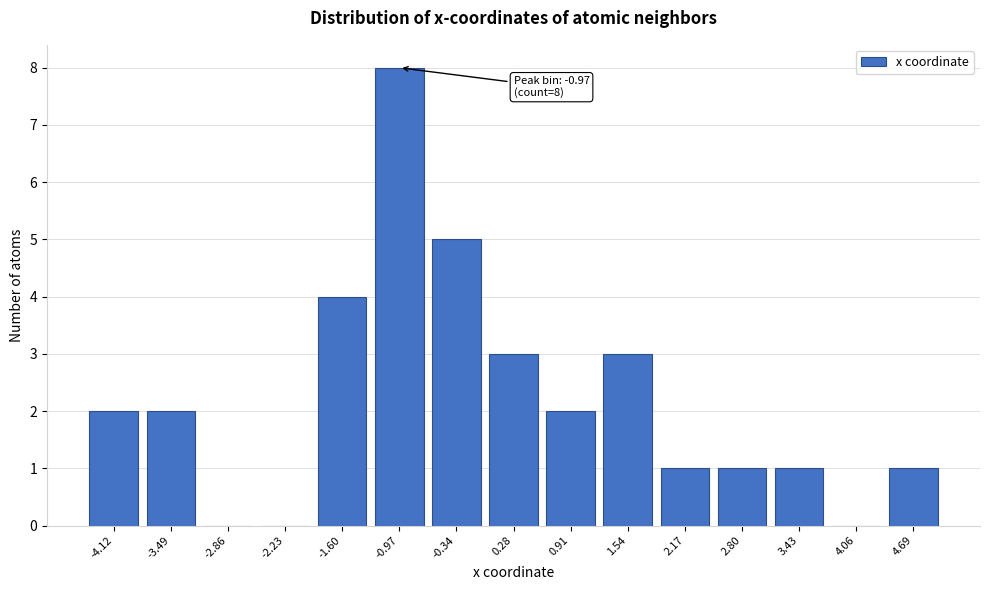

Reading left to right, what are all the values shown in this chart?

-4.12=2	-3.49=2	-2.86=0	-2.23=0	-1.60=4	-0.97=8	-0.34=5	0.28=3	0.91=2	1.54=3	2.17=1	2.80=1	3.43=1	4.06=0	4.69=1